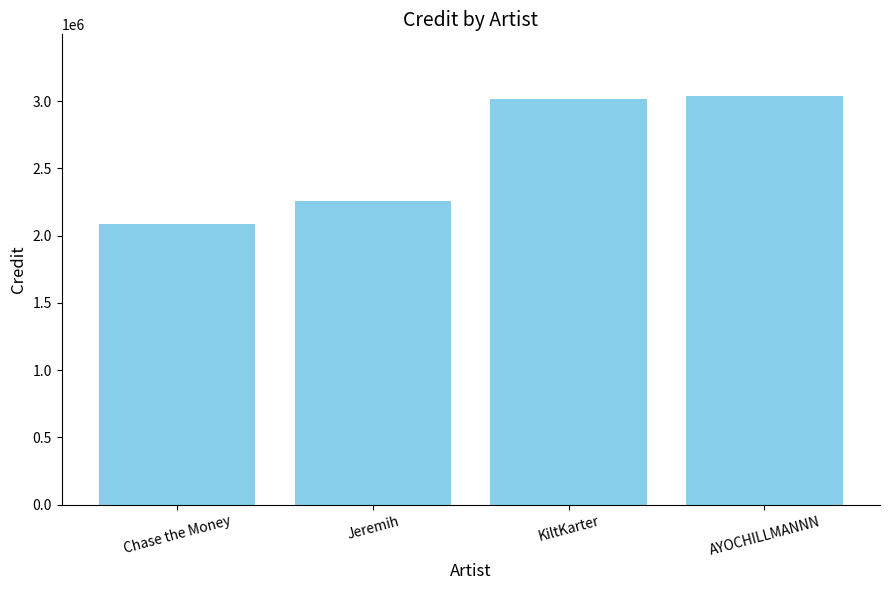

What is the maximum value shown in the chart?

3040795